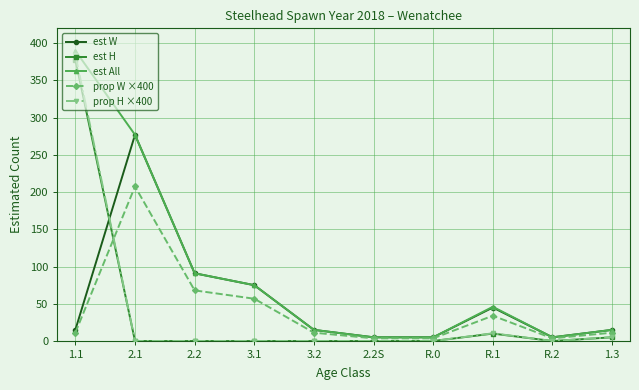

What is the label of the 4th point from the left?

3.1